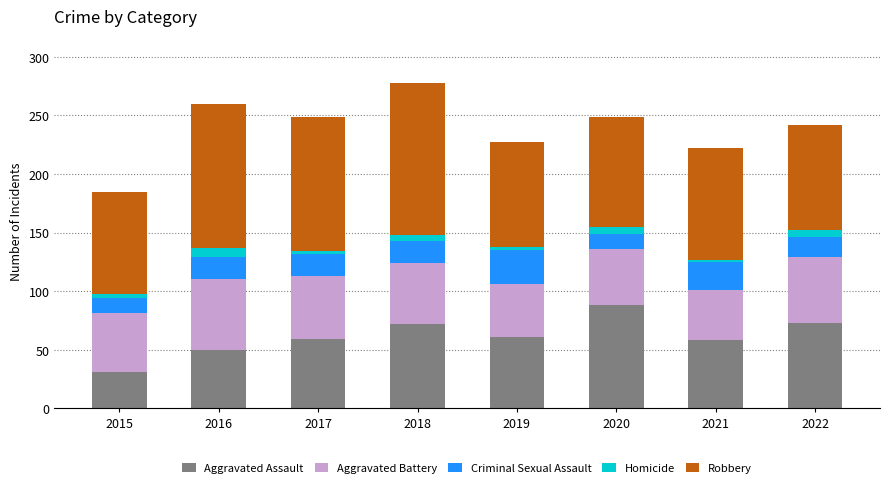

Are the bars grouped side by side (vs. stacked)?

No